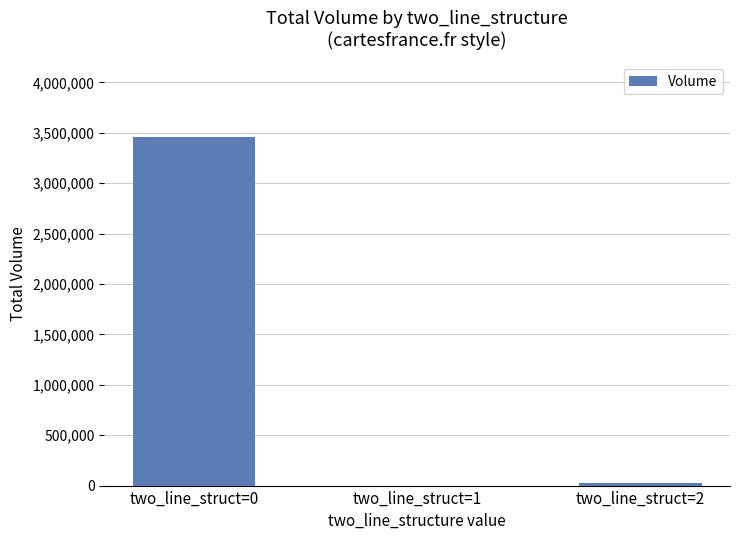

What is the change in value from two_line_struct=0 to two_line_struct=1?

-3454480